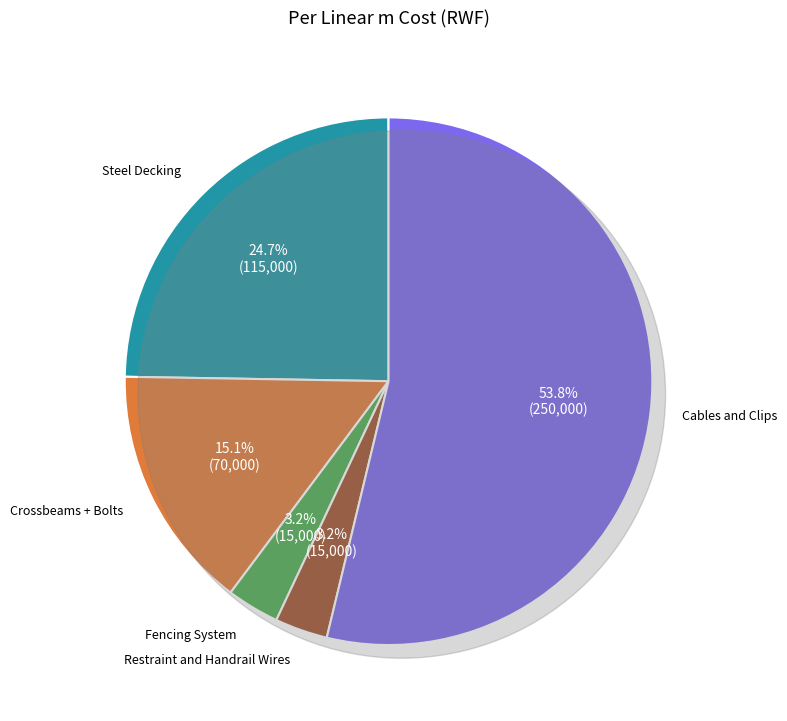

Do Restraint and Handrail Wires and Crossbeams + Bolts together represent more than half of the pie?

No